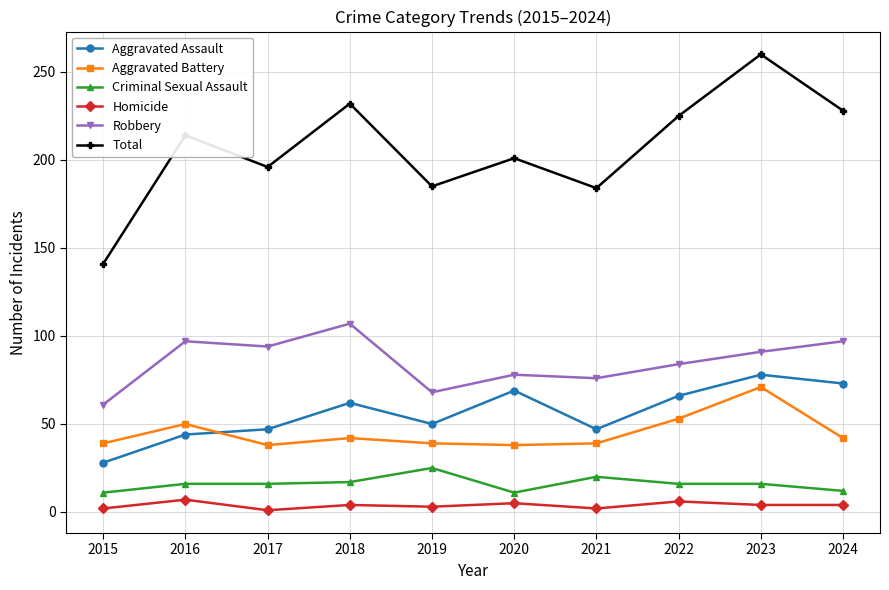

What are all the series names shown in the legend?

Aggravated Assault, Aggravated Battery, Criminal Sexual Assault, Homicide, Robbery, Total